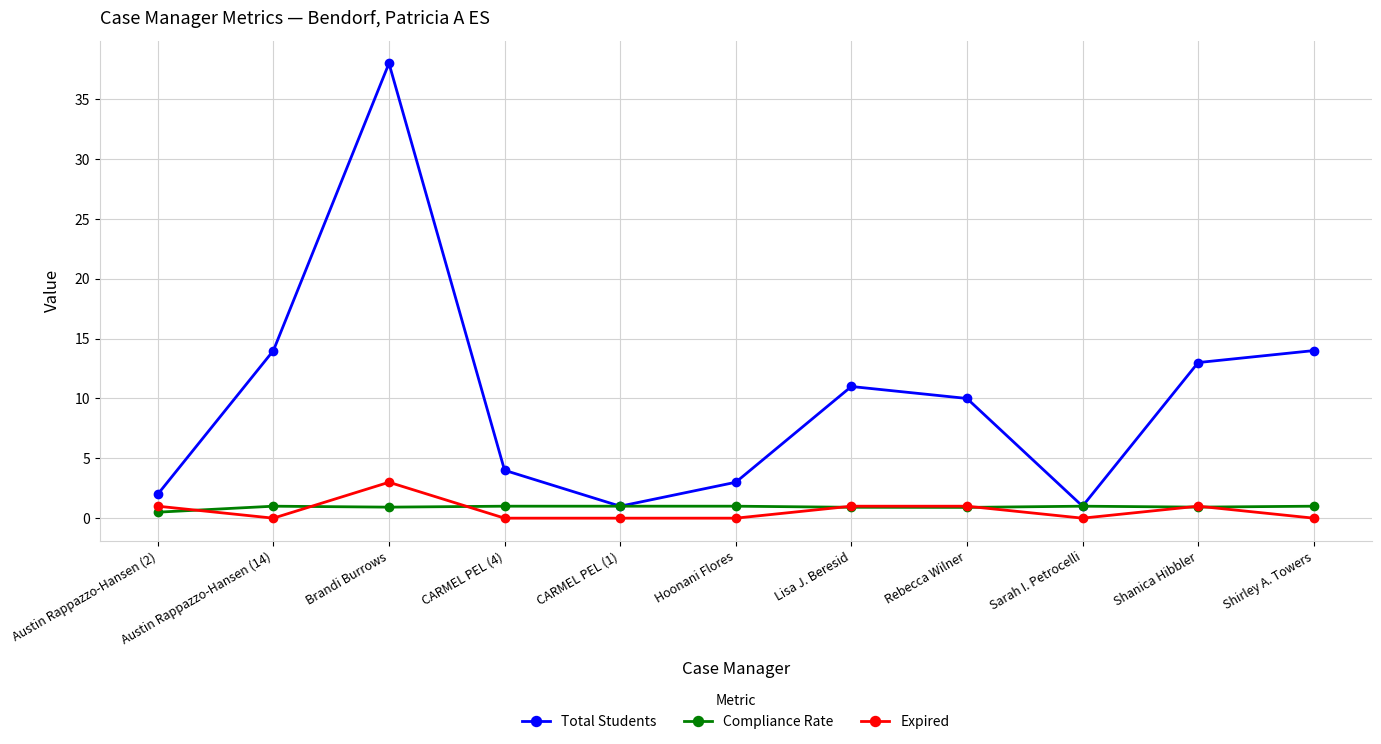

What are all the series names shown in the legend?

Total Students, Compliance Rate, Expired